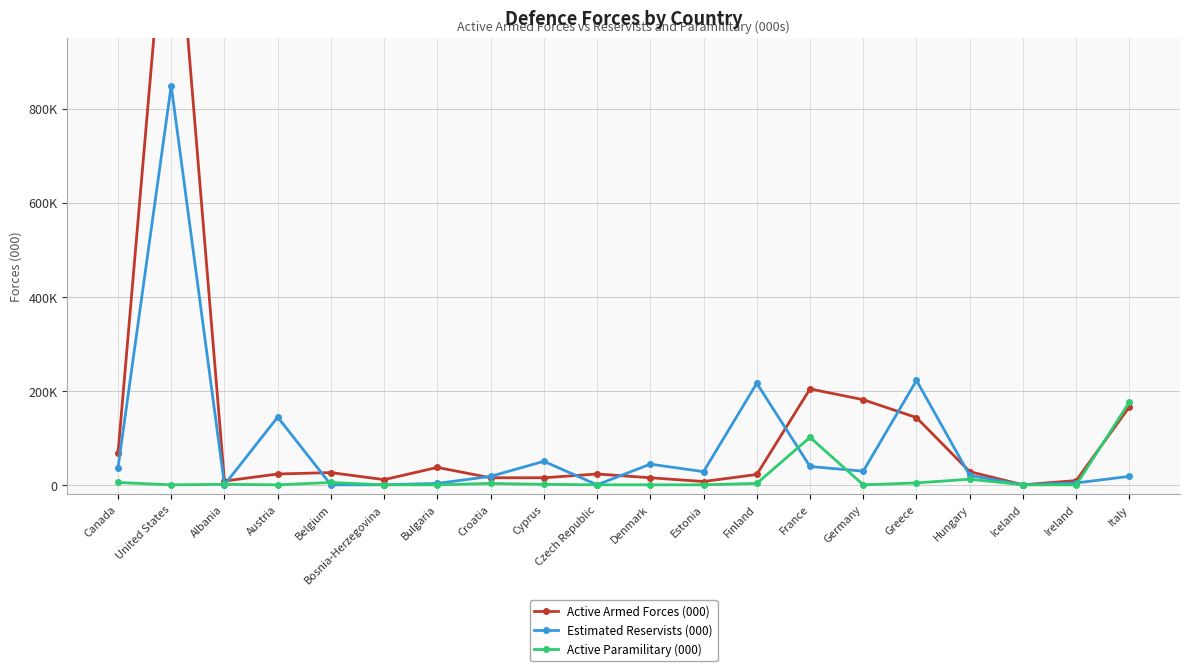

True or false: Active Paramilitary (000) has a value of 2 at Belgium.

False